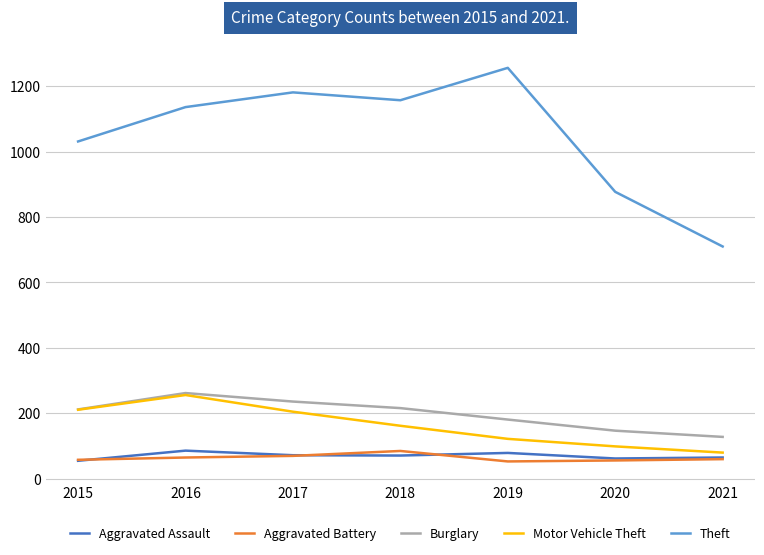

True or false: Aggravated Assault and Burglary cross at least once.

False